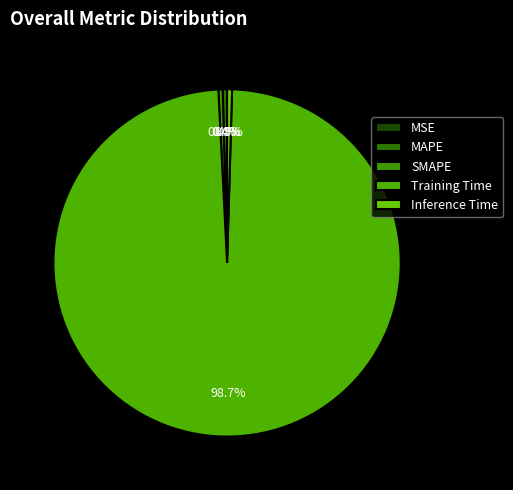

Which category accounts for the majority?

Training Time